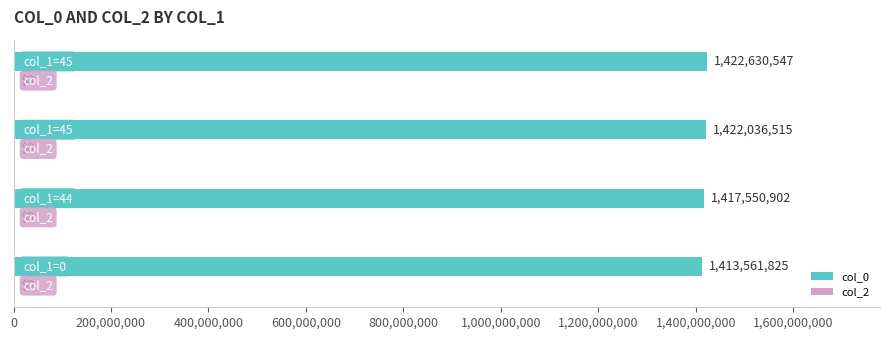

How many series are shown in this chart?

1